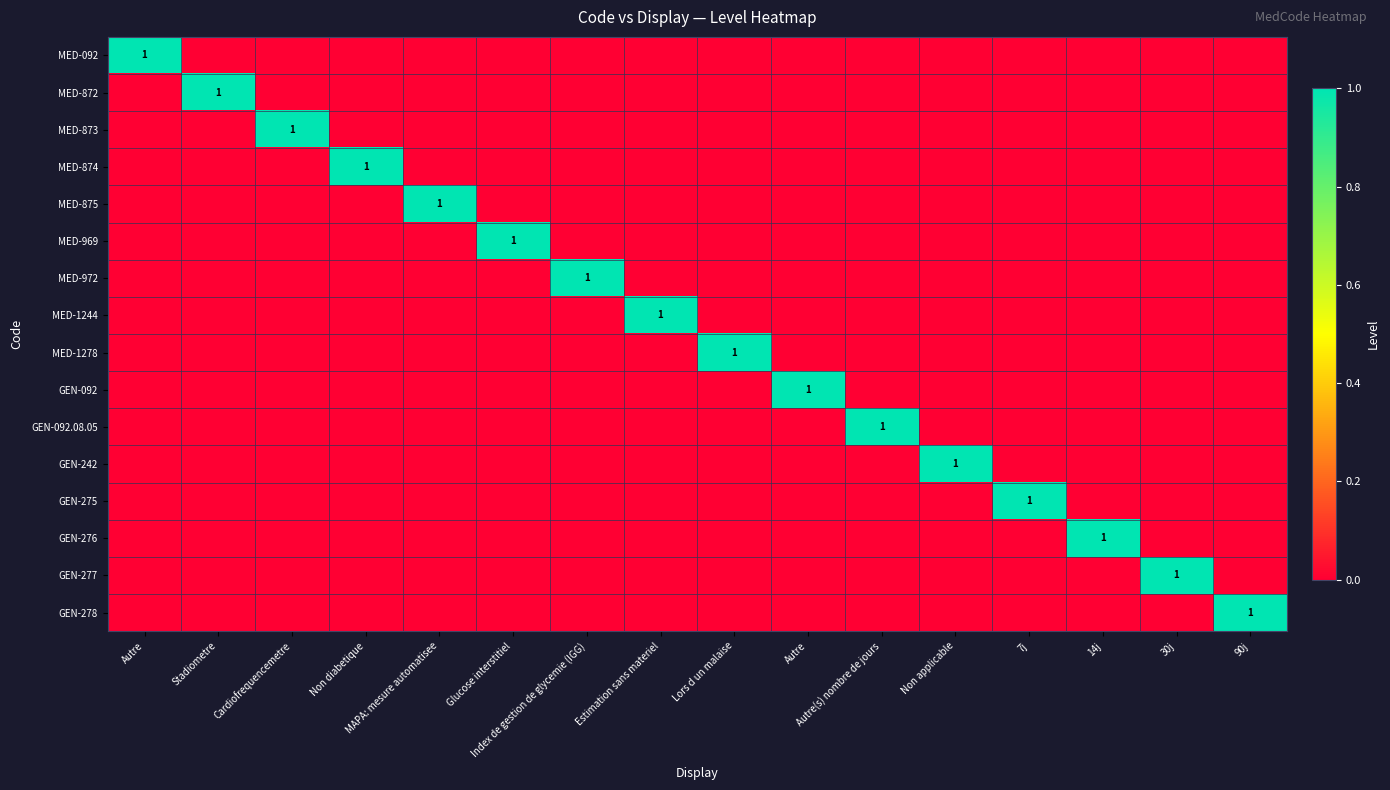

What is the difference between the maximum and second lowest values in the GEN-092.08.05 series?

1